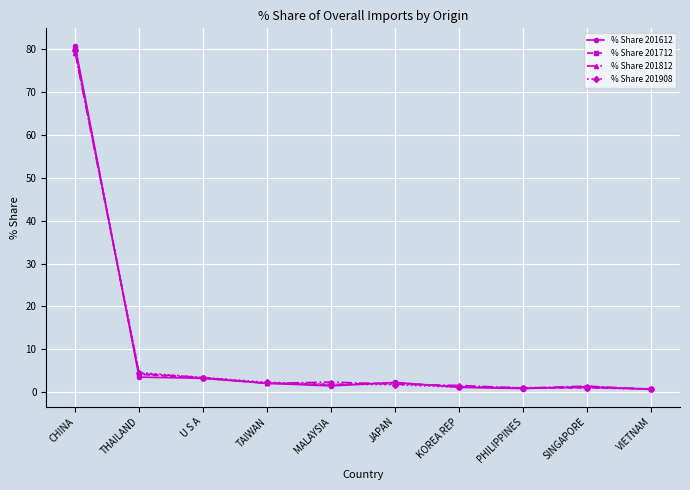

What is the difference between the maximum and minimum values in the % Share 201712 series?

79.2